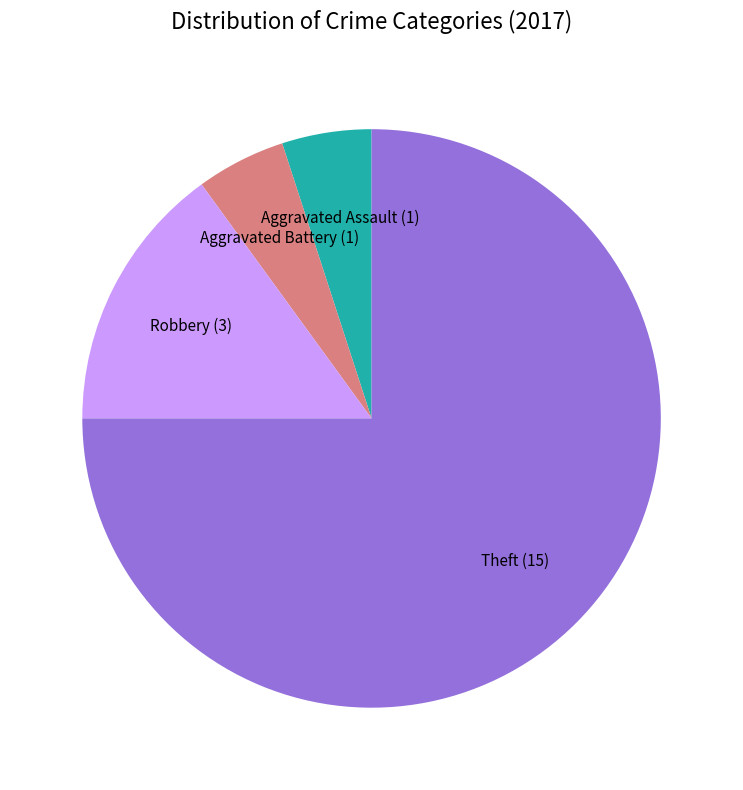

Combined, do Theft and Robbery account for over 50%?

Yes